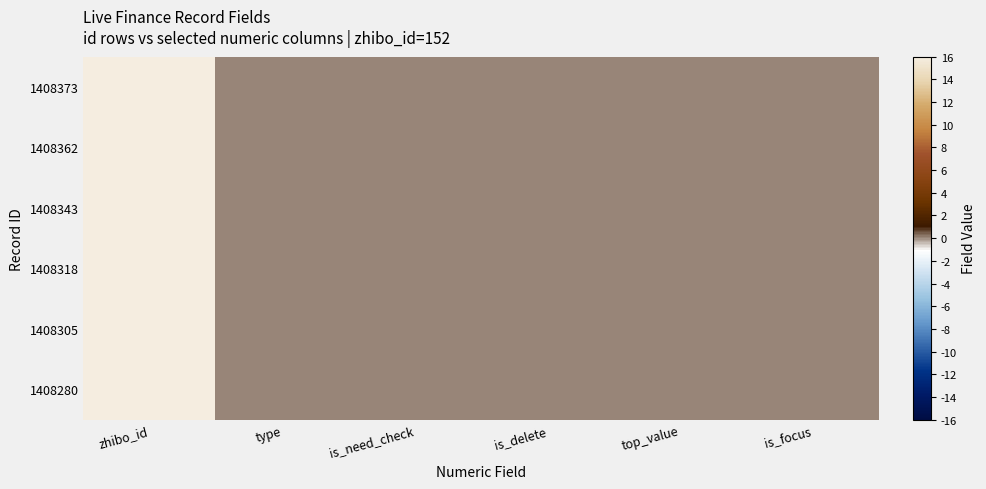

Which series changed the most between type and top_value?

1408373